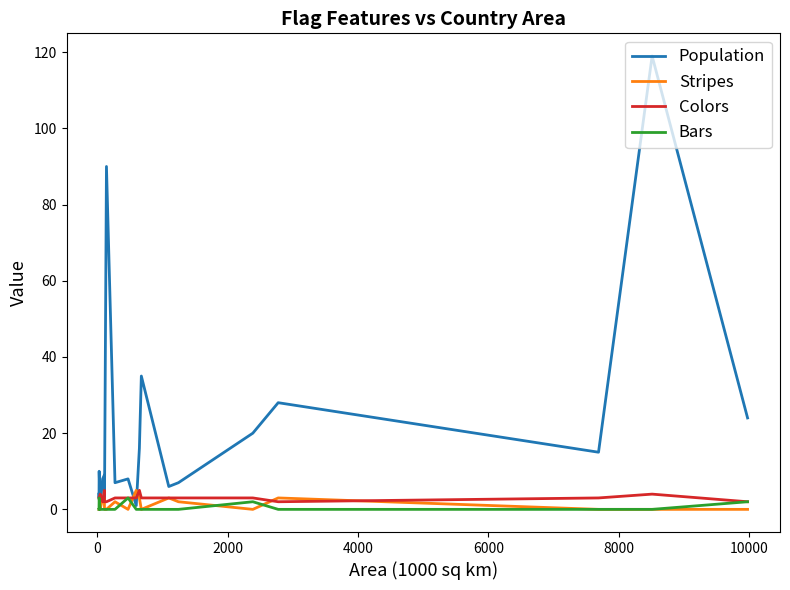

Which series has the widest spread of values?

Population